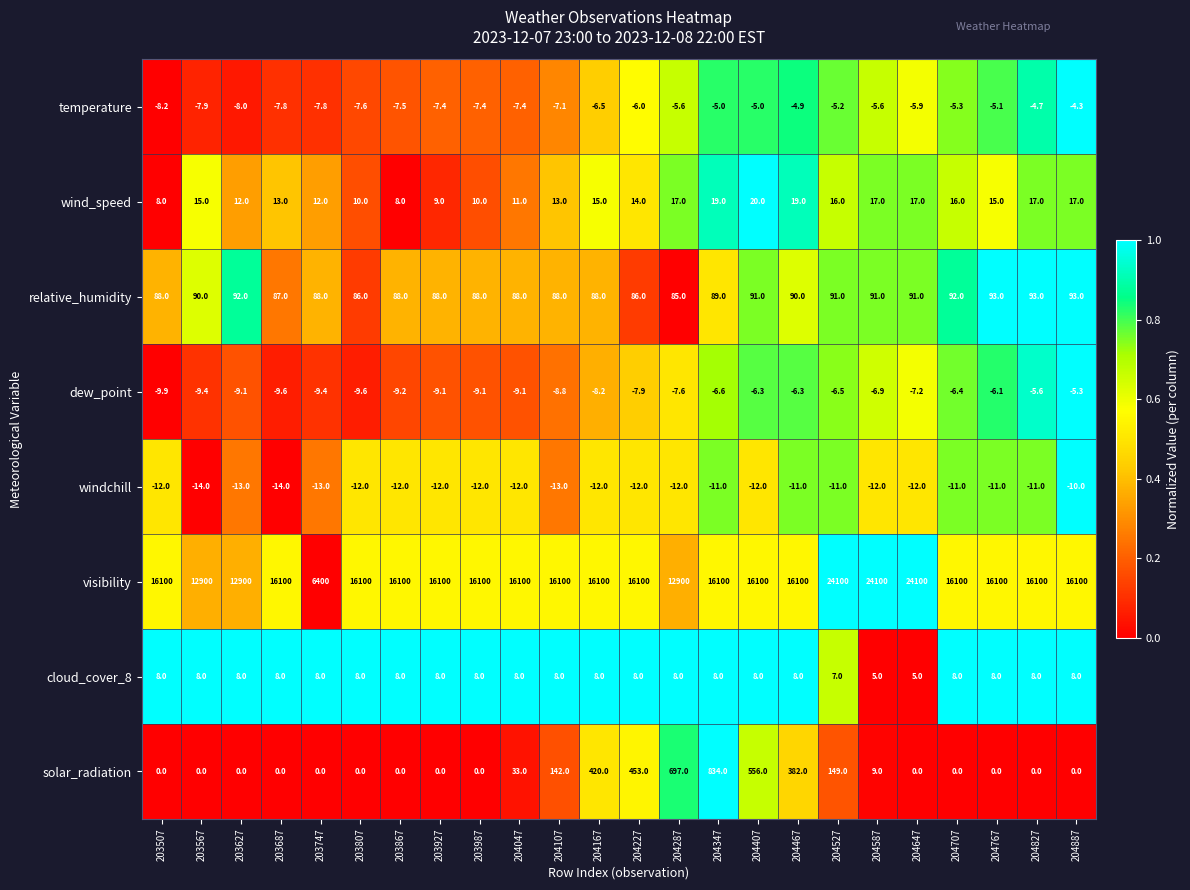

List the series in order of their peak value, highest first.

visibility, solar_radiation, relative_humidity, wind_speed, cloud_cover_8, temperature, dew_point, windchill